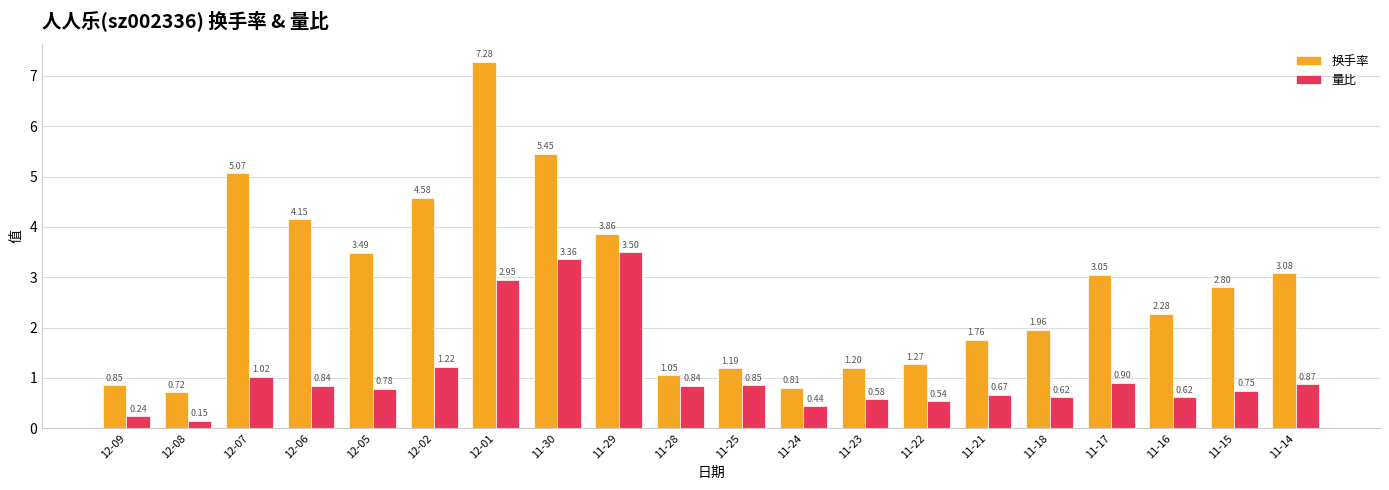

What is the sum of all 换手率 values?

55.9